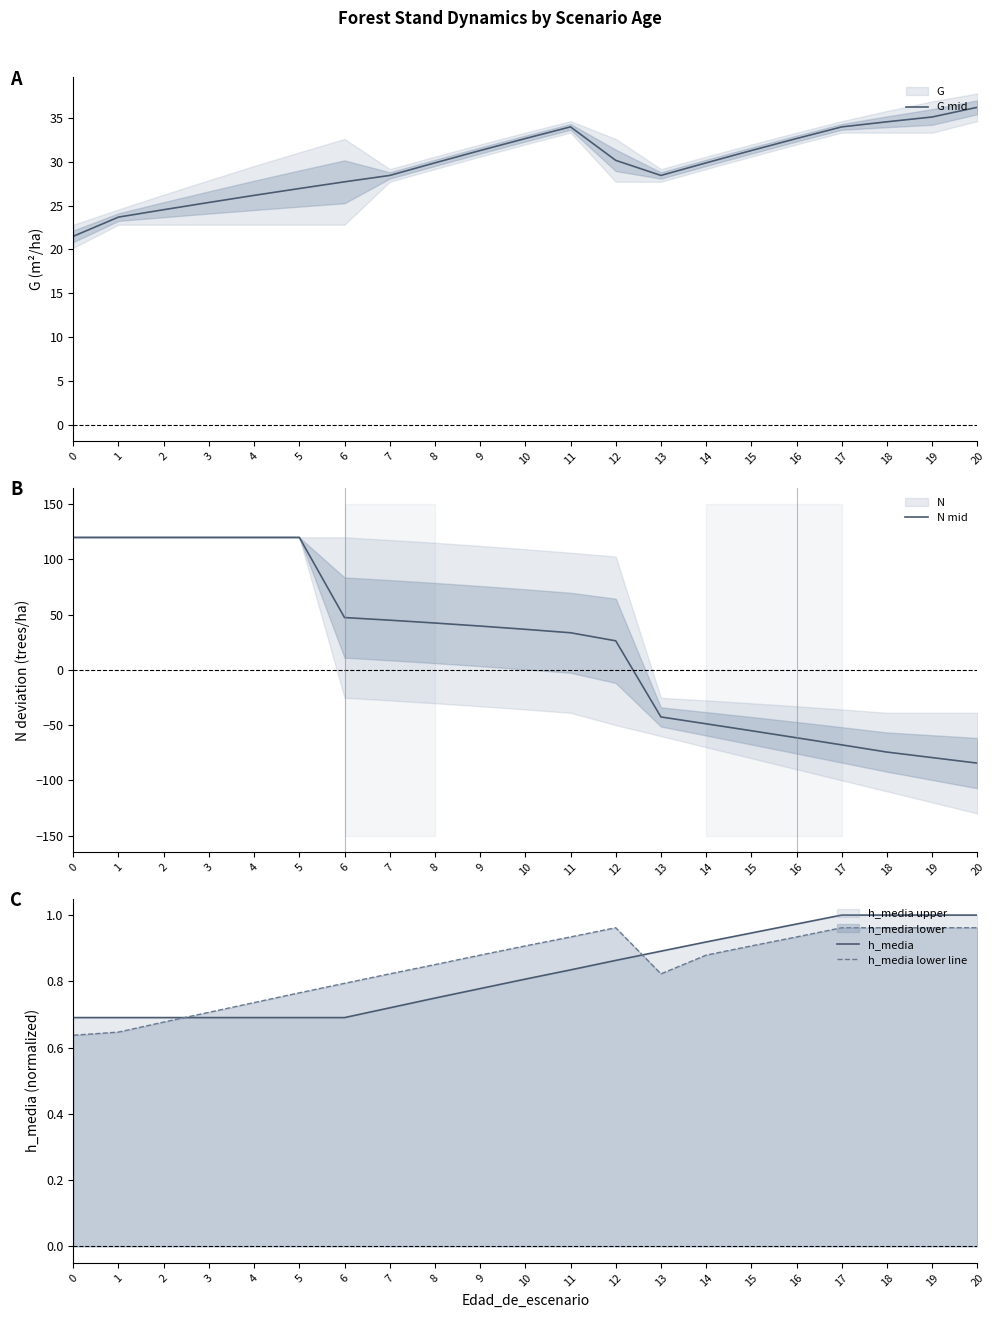

Reading left to right, what are all the values shown in this chart?

G mid: 21.5	23.7	24.5	25.4	26.2	26.9	27.7	28.4	29.9	31.3	32.7	34.0	30.2	28.4	29.9	31.3	32.7	34.0	34.6	35.1	36.2
N mid: 120.0	120.0	120.0	120.0	120.0	120.0	47.4	45.0	42.5	39.7	36.8	33.6	26.3	-42.6	-48.8	-55.1	-61.5	-67.9	-74.4	-79.4	-84.4
h_media: 0.7	0.7	0.7	0.7	0.7	0.7	0.7	0.7	0.7	0.8	0.8	0.8	0.9	0.9	0.9	0.9	1.0	1.0	1.0	1.0	1.0
h_media lower line: 0.6	0.6	0.7	0.7	0.7	0.8	0.8	0.8	0.9	0.9	0.9	0.9	1.0	0.8	0.9	0.9	0.9	1.0	1.0	1.0	1.0